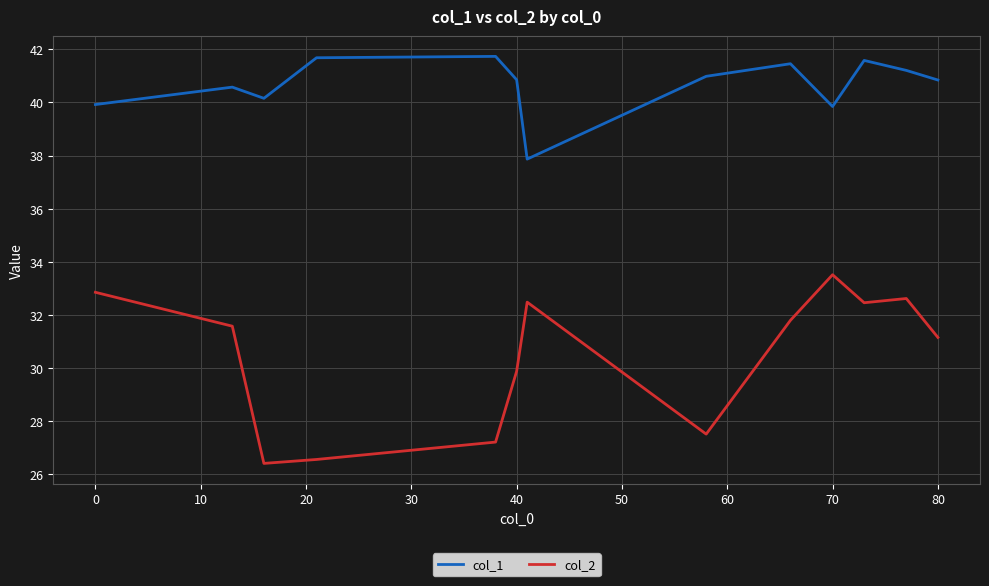

True or false: col_2 and col_1 cross at least once.

False